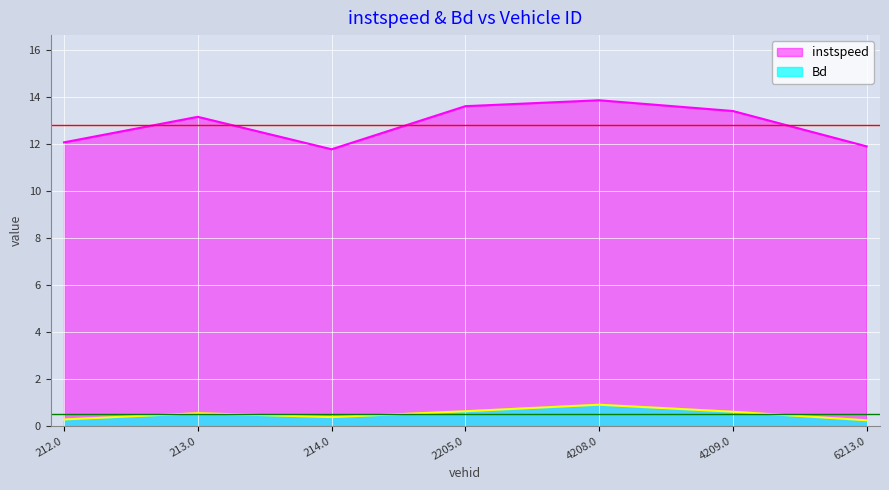

Between 212.0 and 6213.0, which series saw the biggest shift?

instspeed